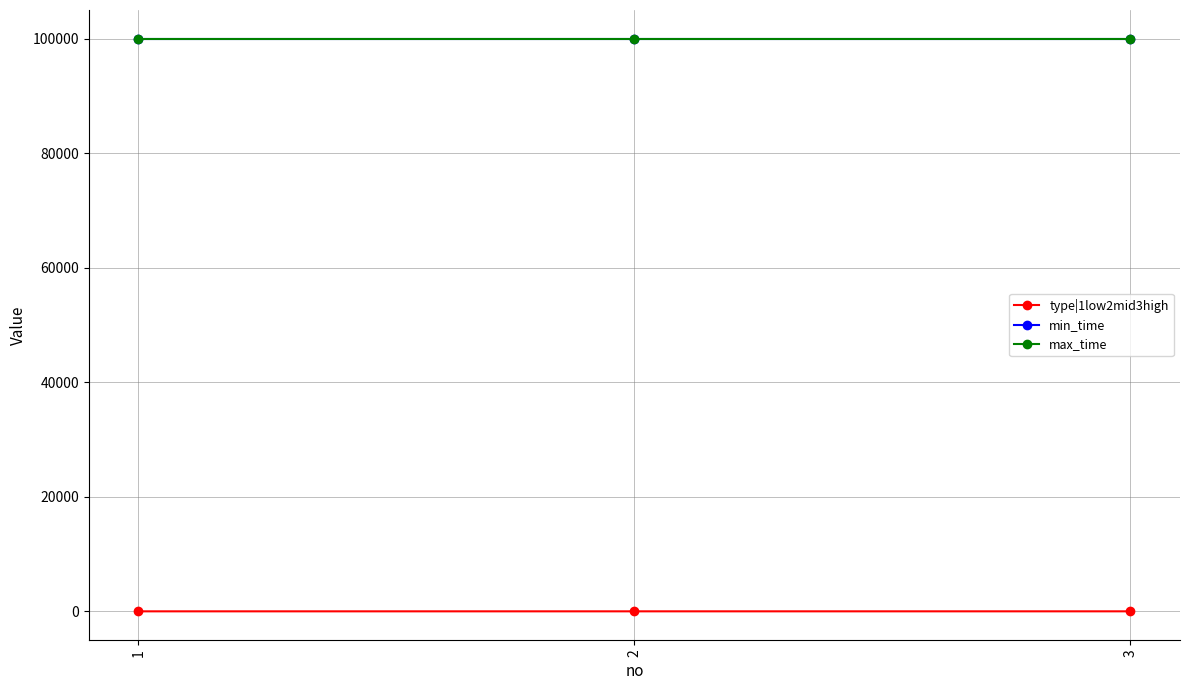

What value does the max_time series have at 3?

99999